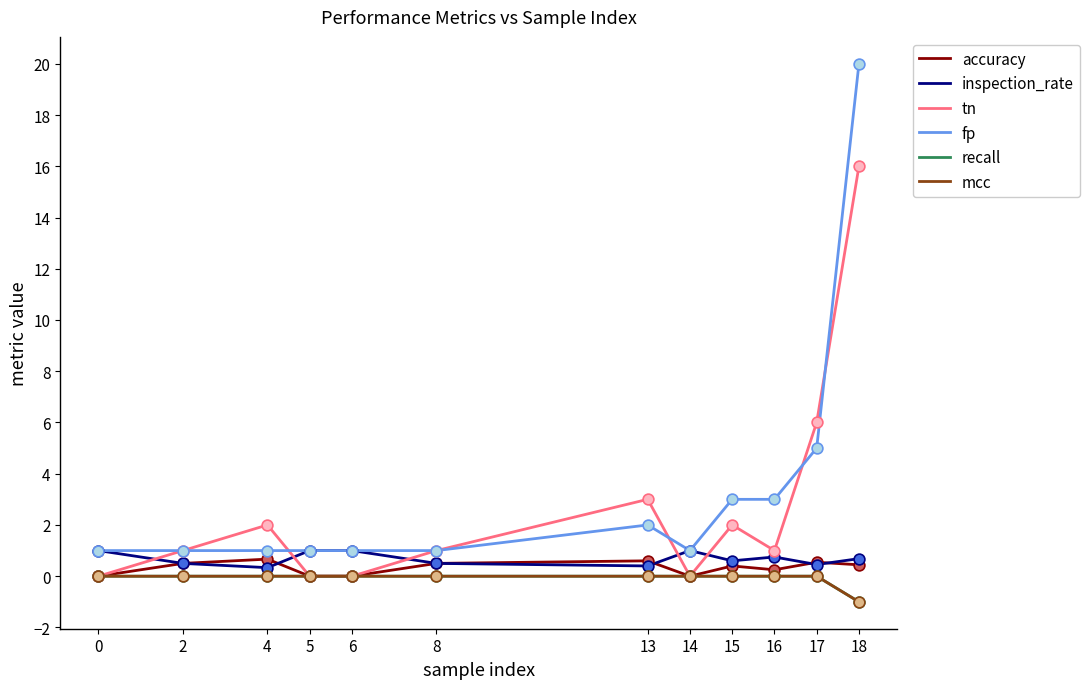

At how many categories does at least one series exceed 7?

1